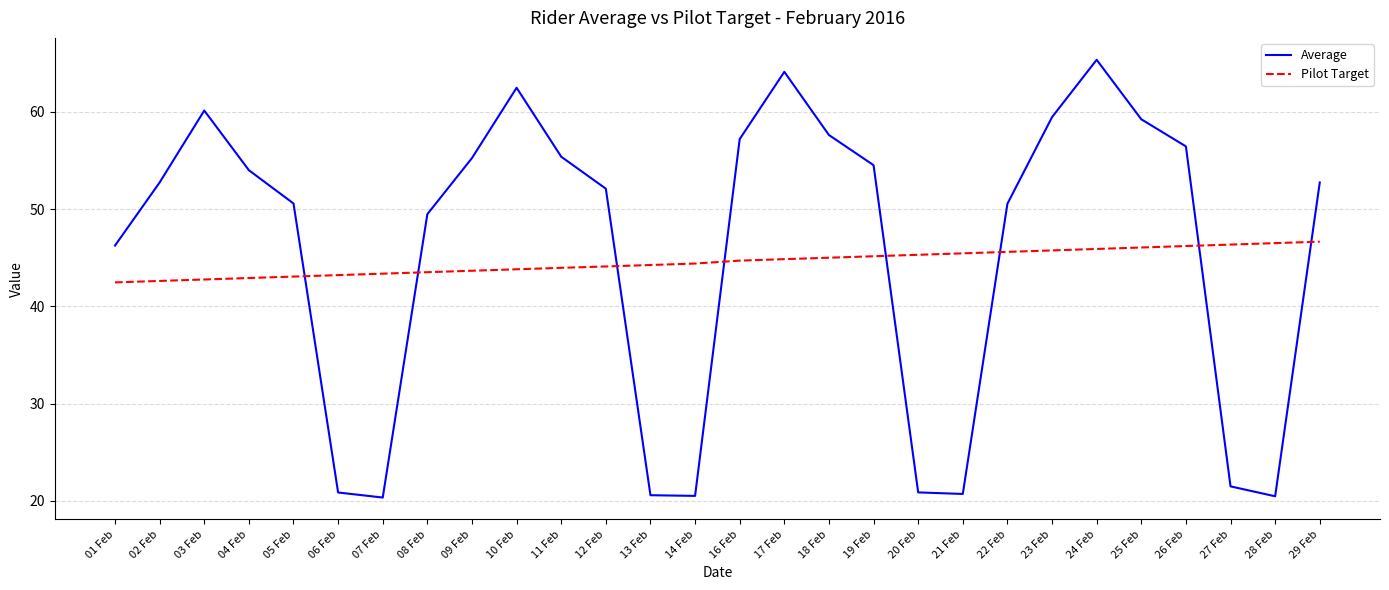

Which category has the highest value across all series?

24 Feb